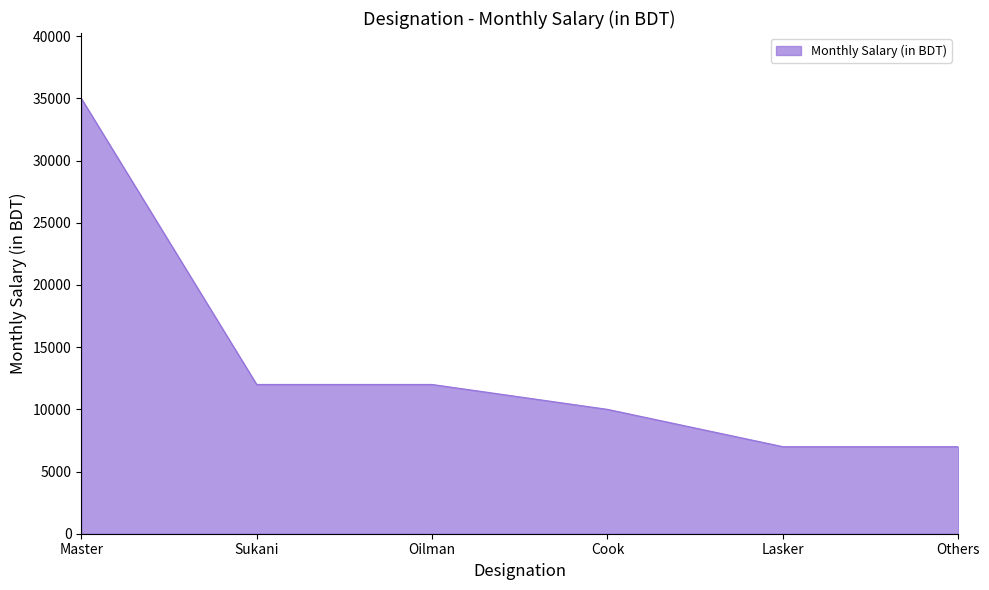

True or false: the data has more than 1 interior local peaks.

False